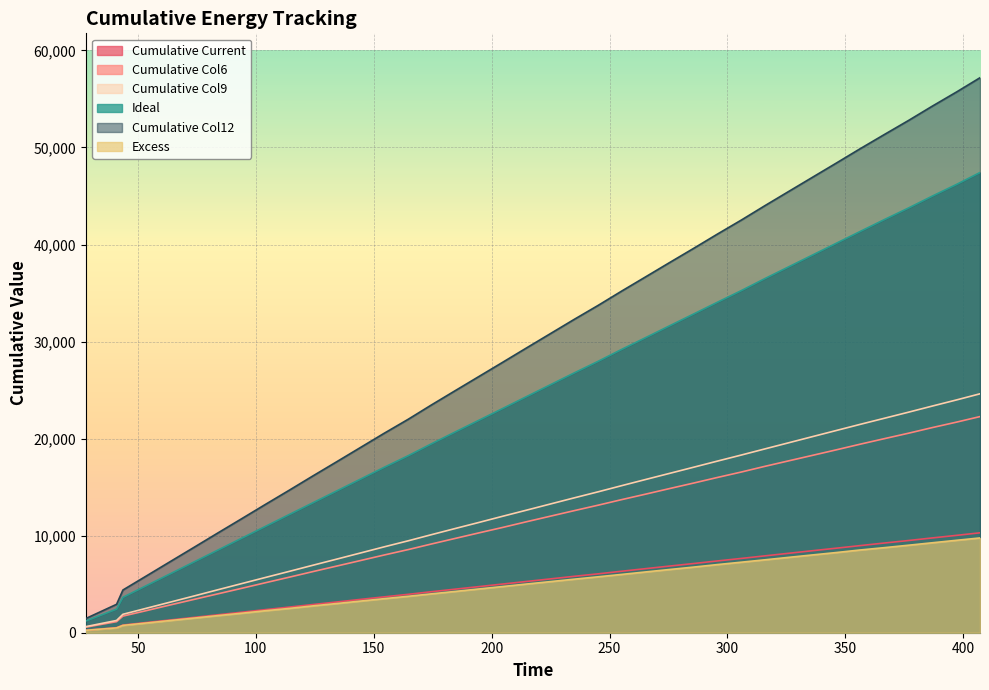

Which series has the widest spread of values?

Cumulative Col12